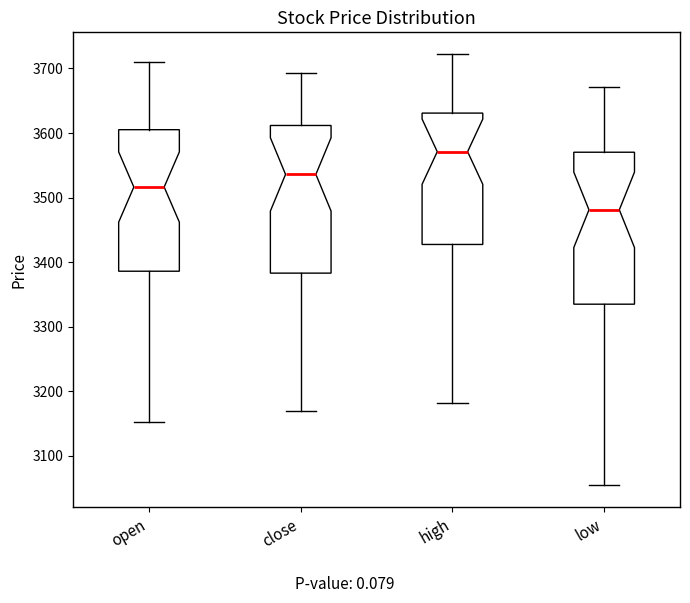

Reading left to right, transcribe this box plot: for each box, give where its median line is, the range the box spans, and where its two whiskers end, as read against the y-axis. The values are not printed on the chart, so give them approximately, as read against the axis.

open: median 3520, box 3390 to 3610, whiskers 3150 to 3710
close: median 3540, box 3380 to 3610, whiskers 3170 to 3690
high: median 3570, box 3430 to 3630, whiskers 3180 to 3720
low: median 3480, box 3330 to 3570, whiskers 3050 to 3670